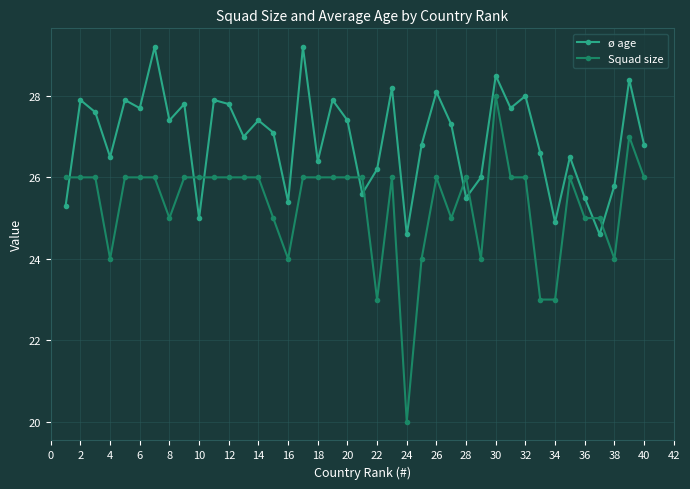

Rank the series by their average value, from highest to lowest.

ø age, Squad size